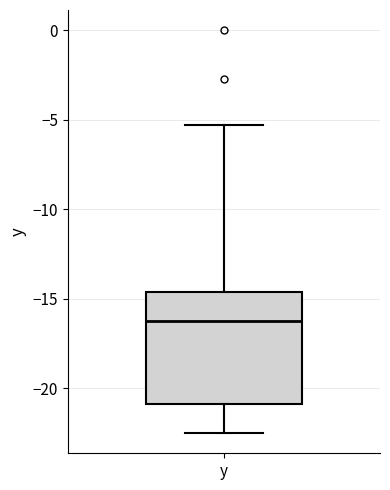

Where does the median line of the box for y sit on the y-axis? The values are not printed on the chart, so give them approximately, as read against the axis.

-16.0